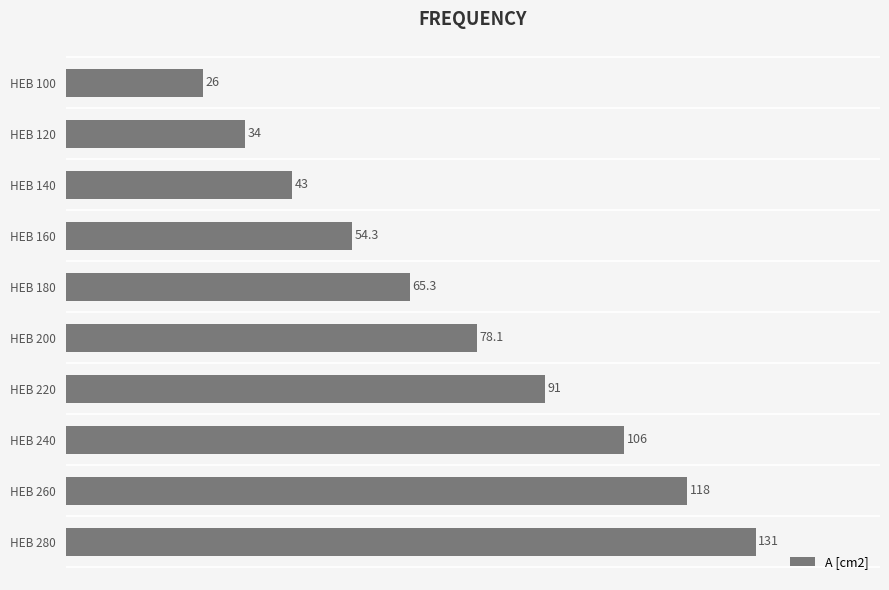

What is the value of the 7th bar from the top?

91.0